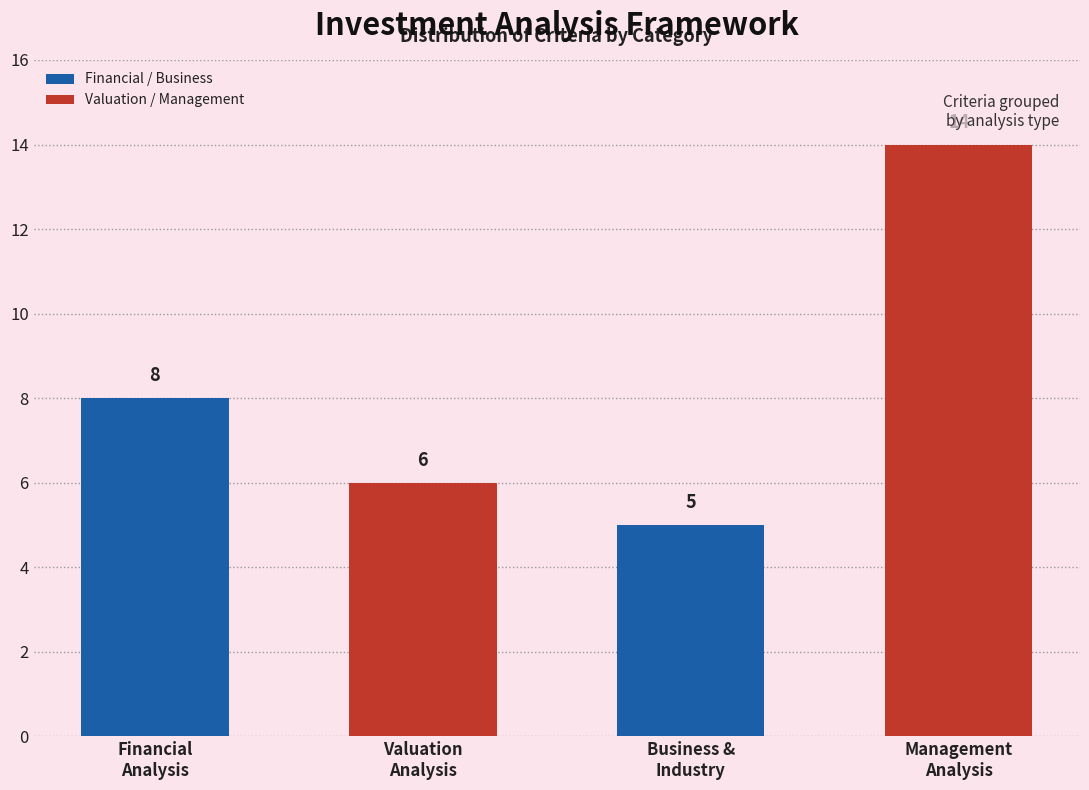

Reading left to right, list all the values displayed in this chart.

8	6	5	14